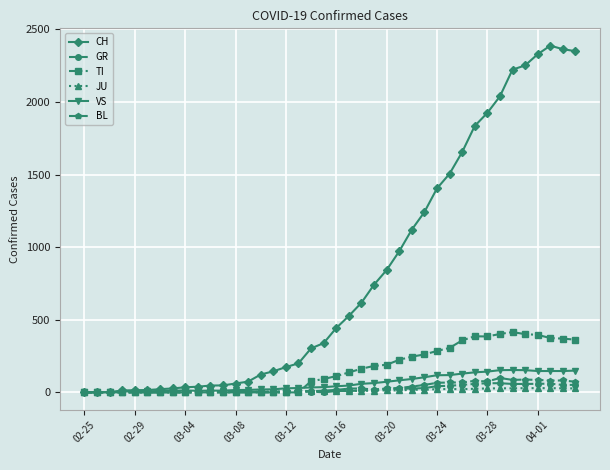

True or false: TI has more than 0 points higher than both neighbors.

True